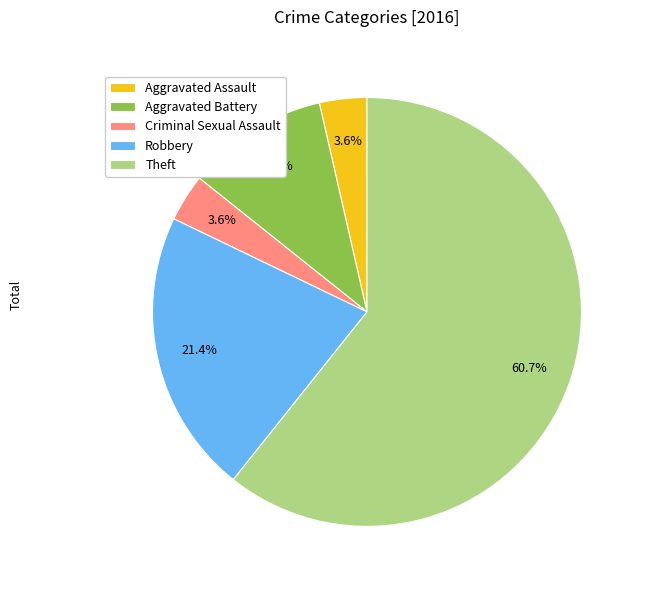

To the nearest percent, what percentage of the pie is Criminal Sexual Assault?

4%